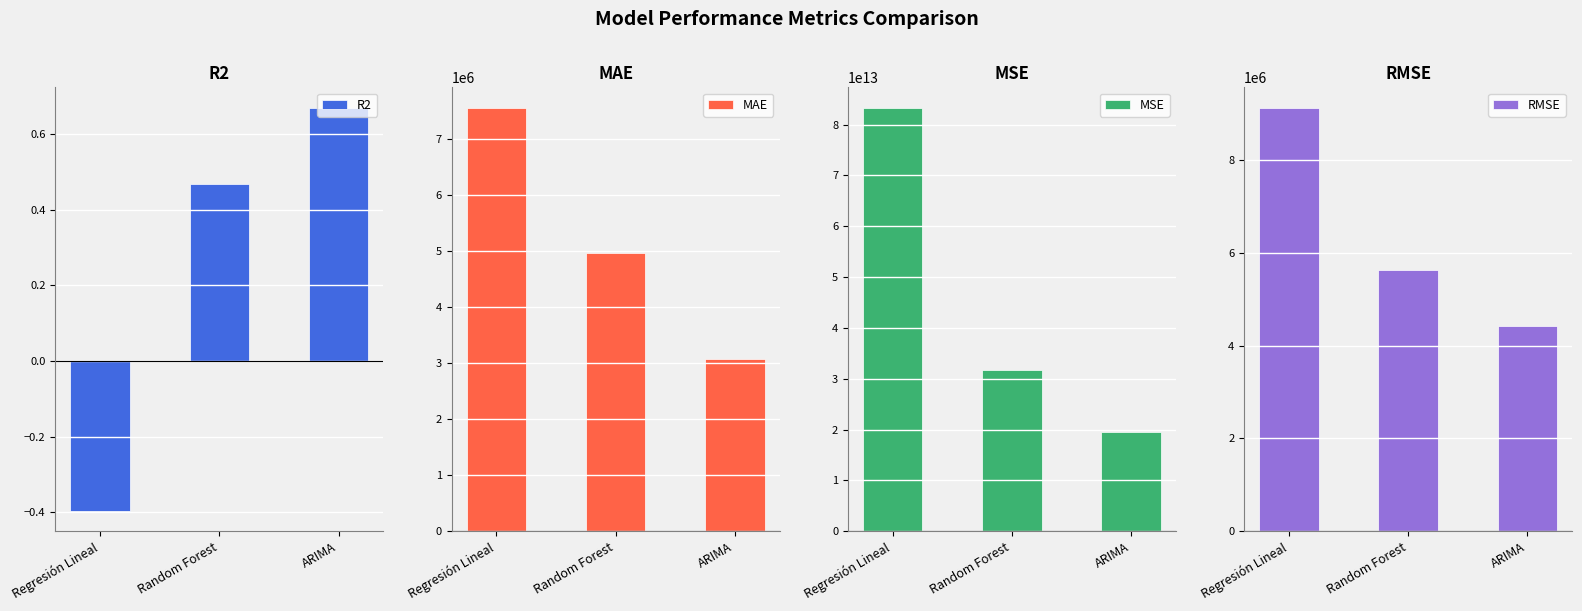

What is the total value across all series at Random Forest?

31638776535269.7